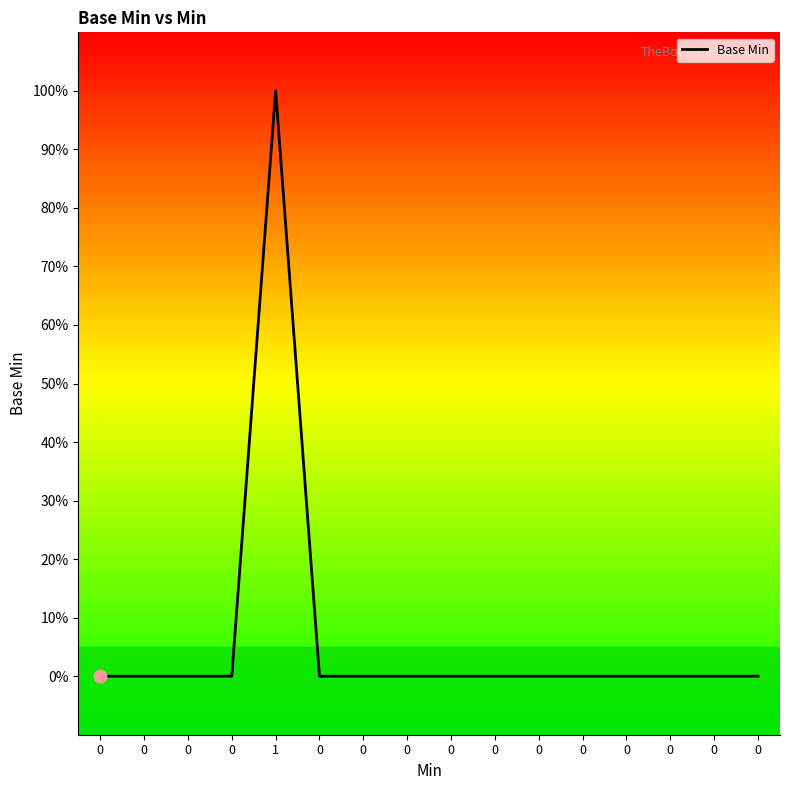

Does the chart have visible grid lines?

No